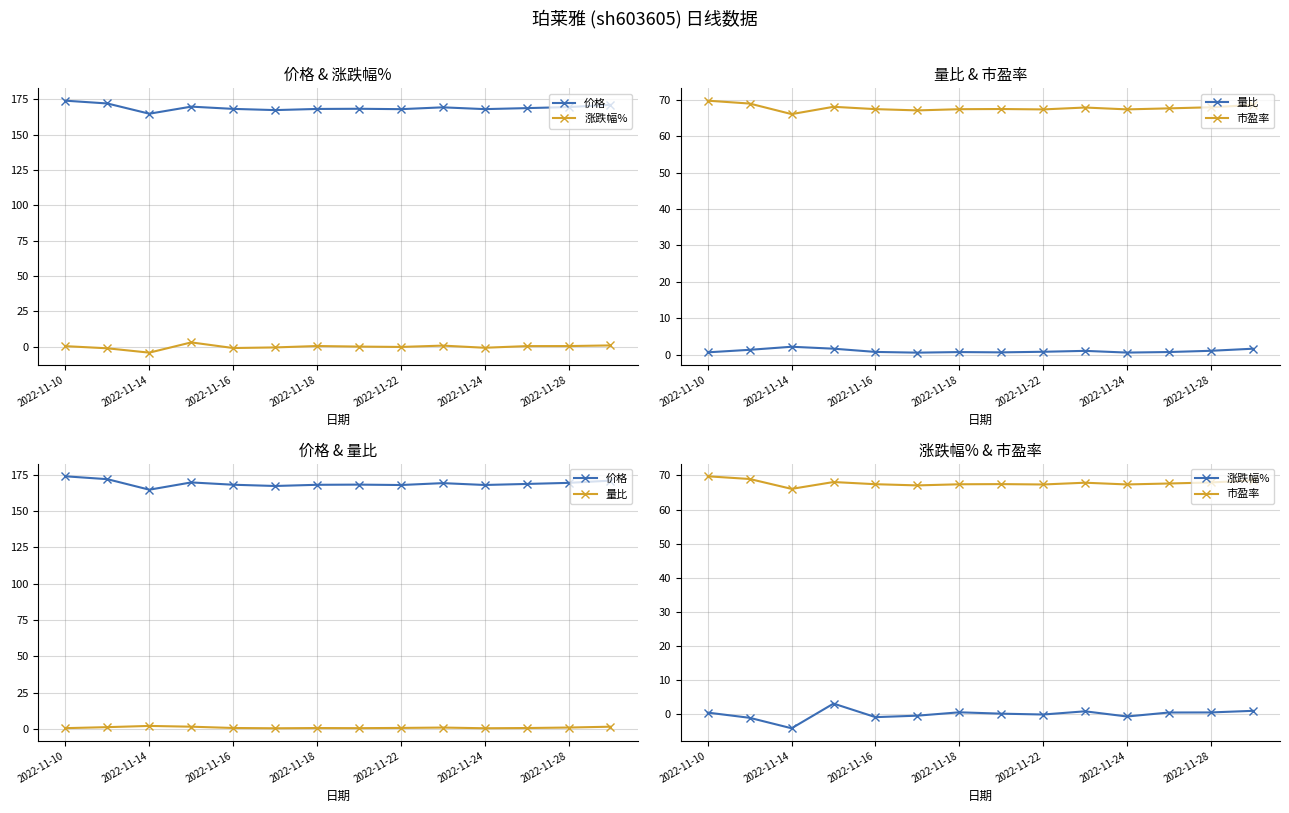

Is this an area chart (filled region under the line)?

No